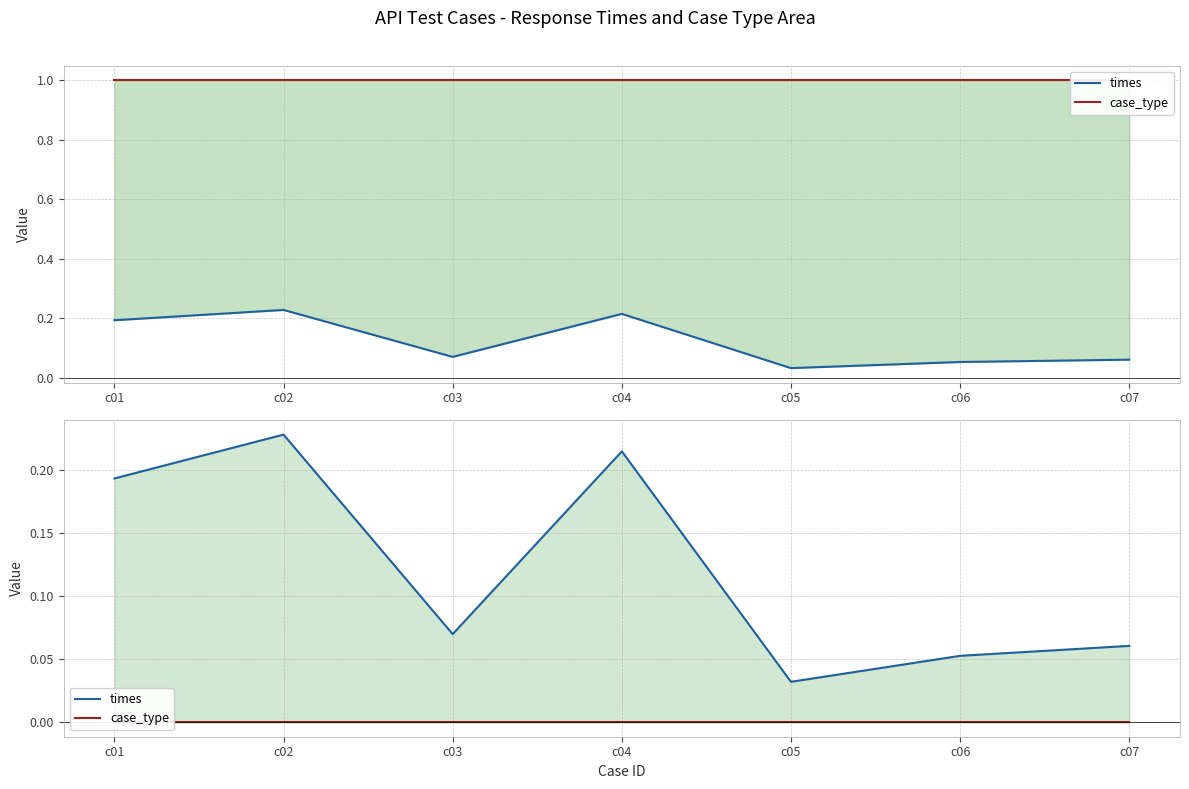

At which label is times closest to 0?

c05